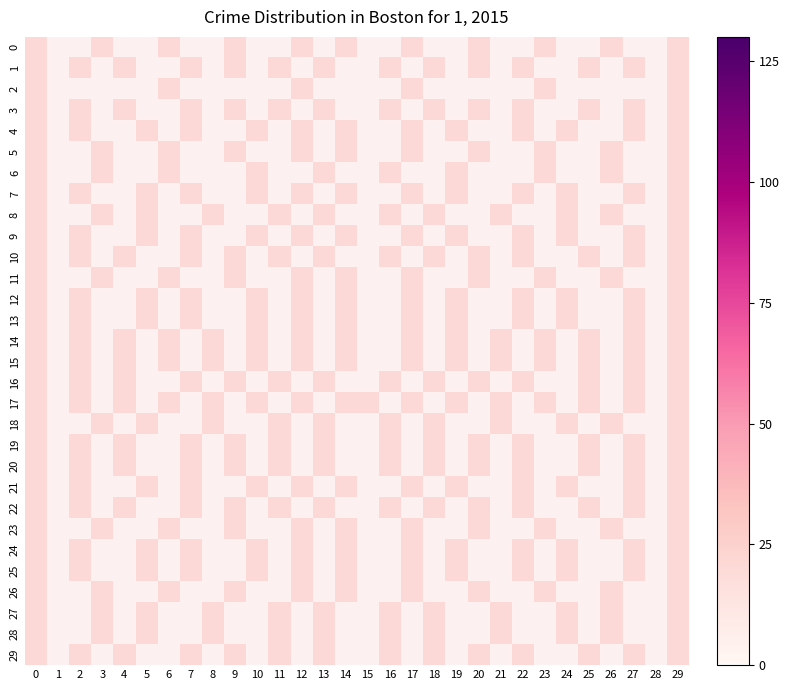

What is the greatest value displayed?

1